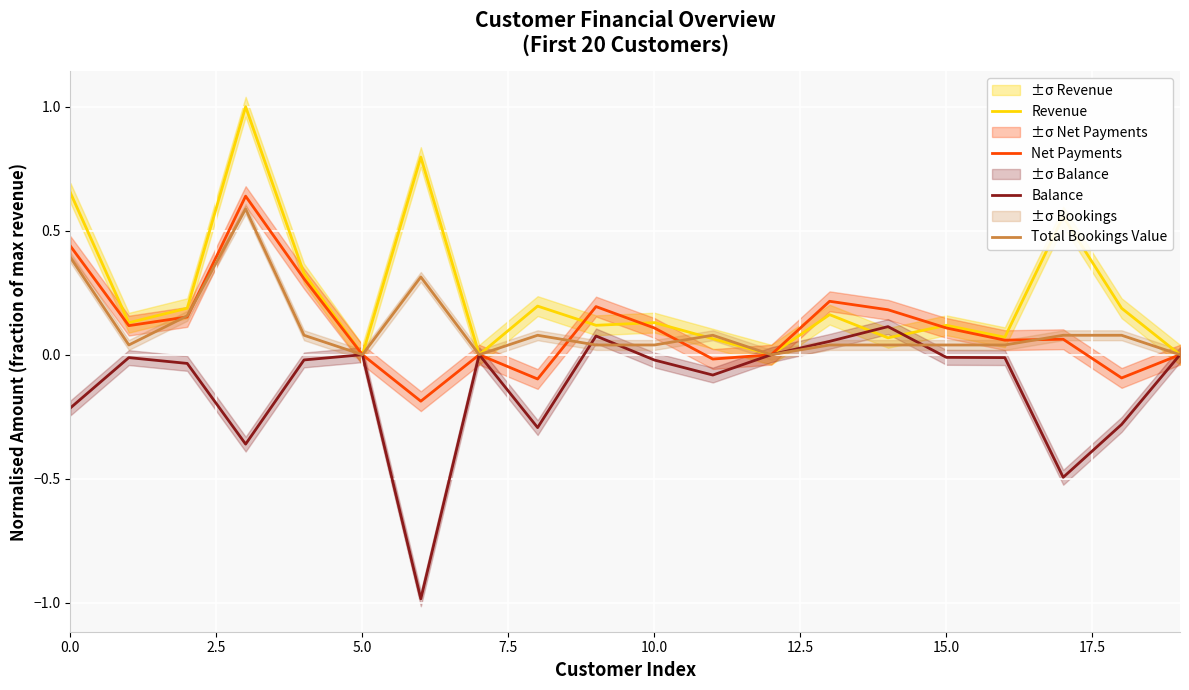

How many interior local valleys does the Net Payments series have?

6